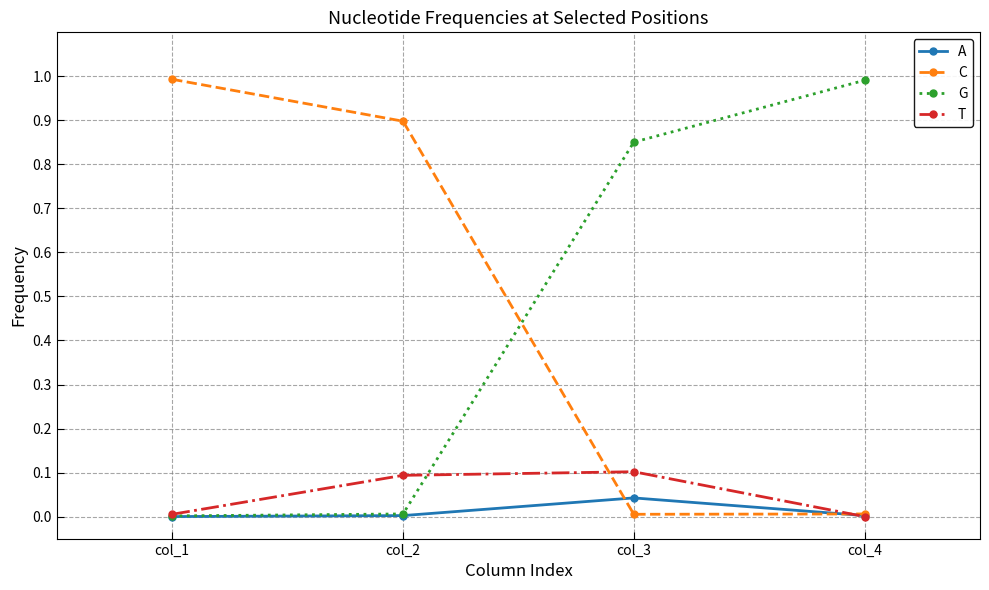

Is the value of A at col_1 greater than the value of G at col_4?

No